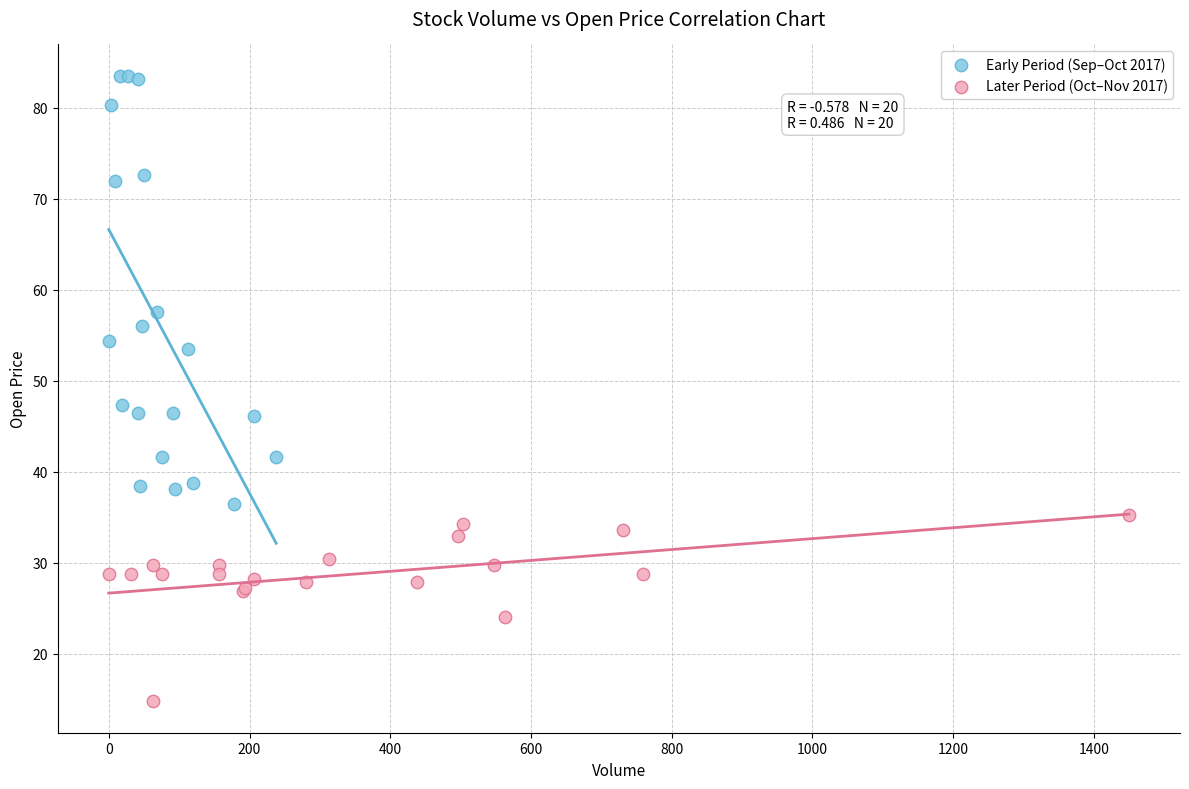

Which series contains the highest Y value?

Early Period (Sep–Oct 2017)